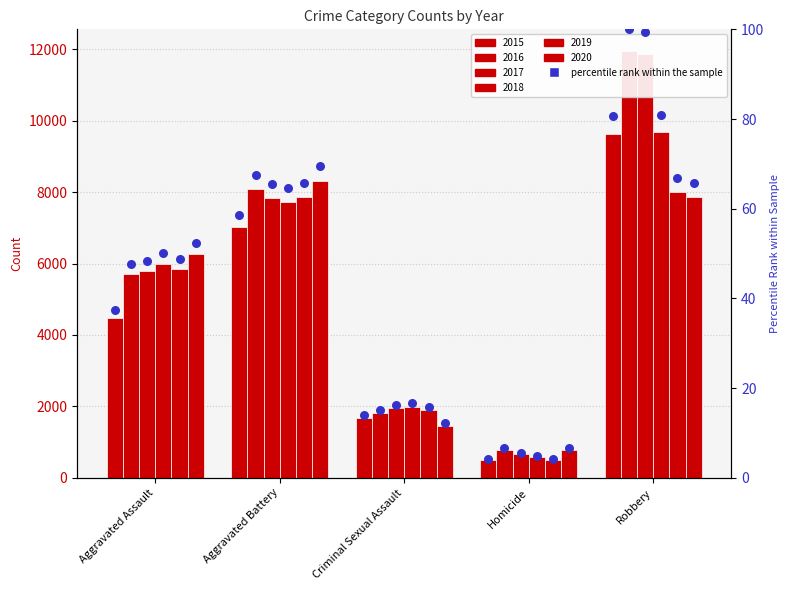

Between Homicide and Robbery, which is larger?

Robbery